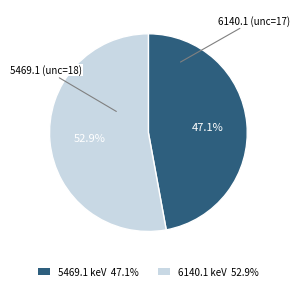

Does any single category account for the majority?

Yes